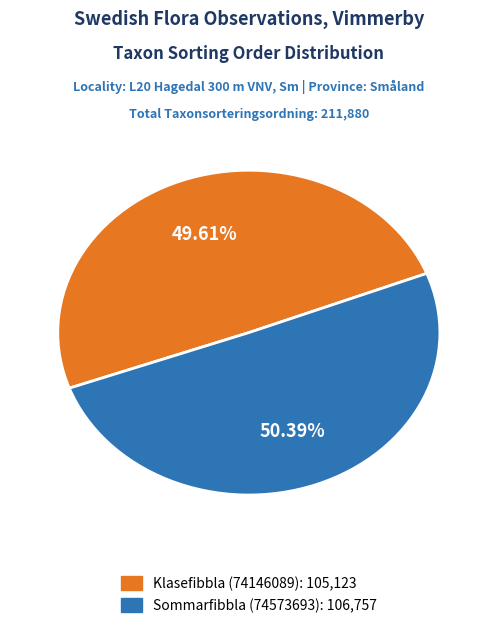

The Sommarfibbla (74573693) slice represents 62% of the pie. True or false?

False